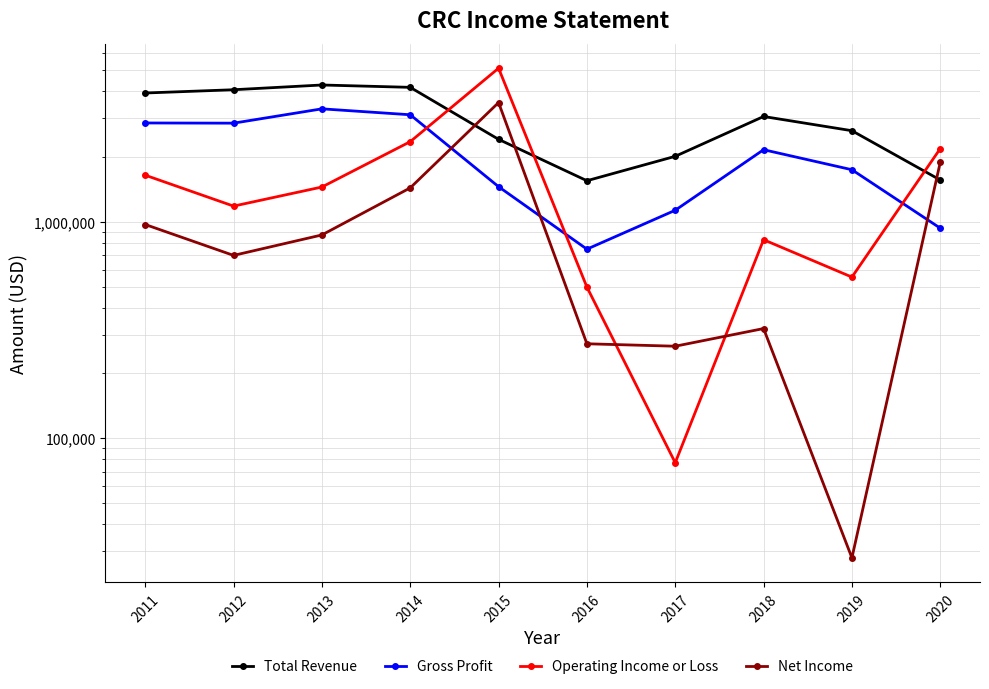

Rank the series at 2013 from highest to lowest value.

Total Revenue, Gross Profit, Operating Income or Loss, Net Income